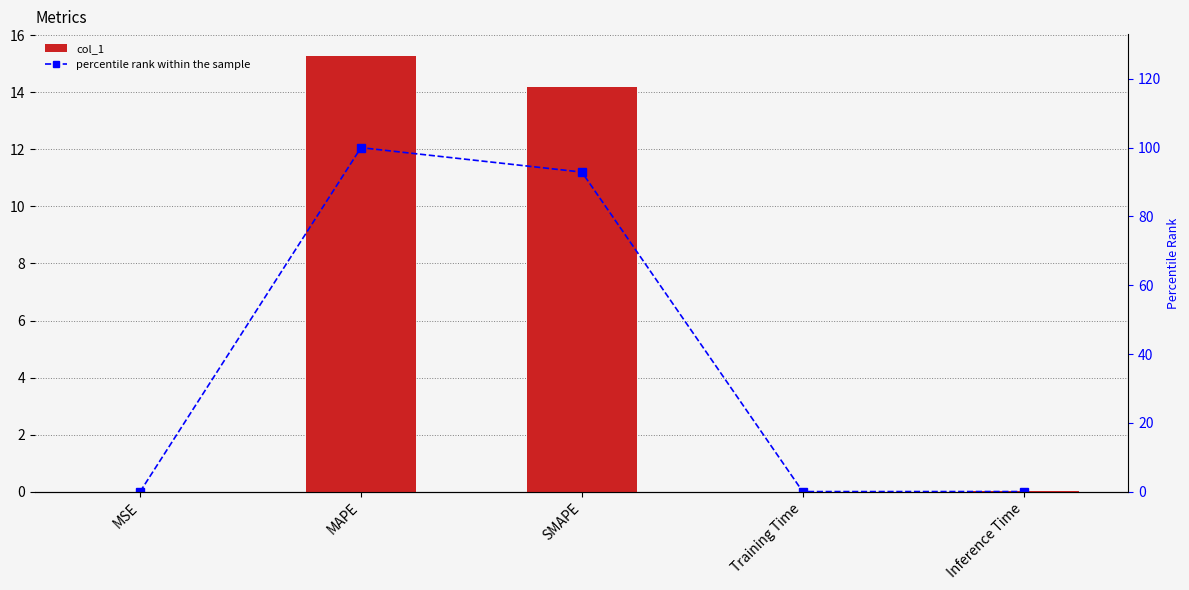

What is the difference between the highest and lowest values at Inference Time?

0.1